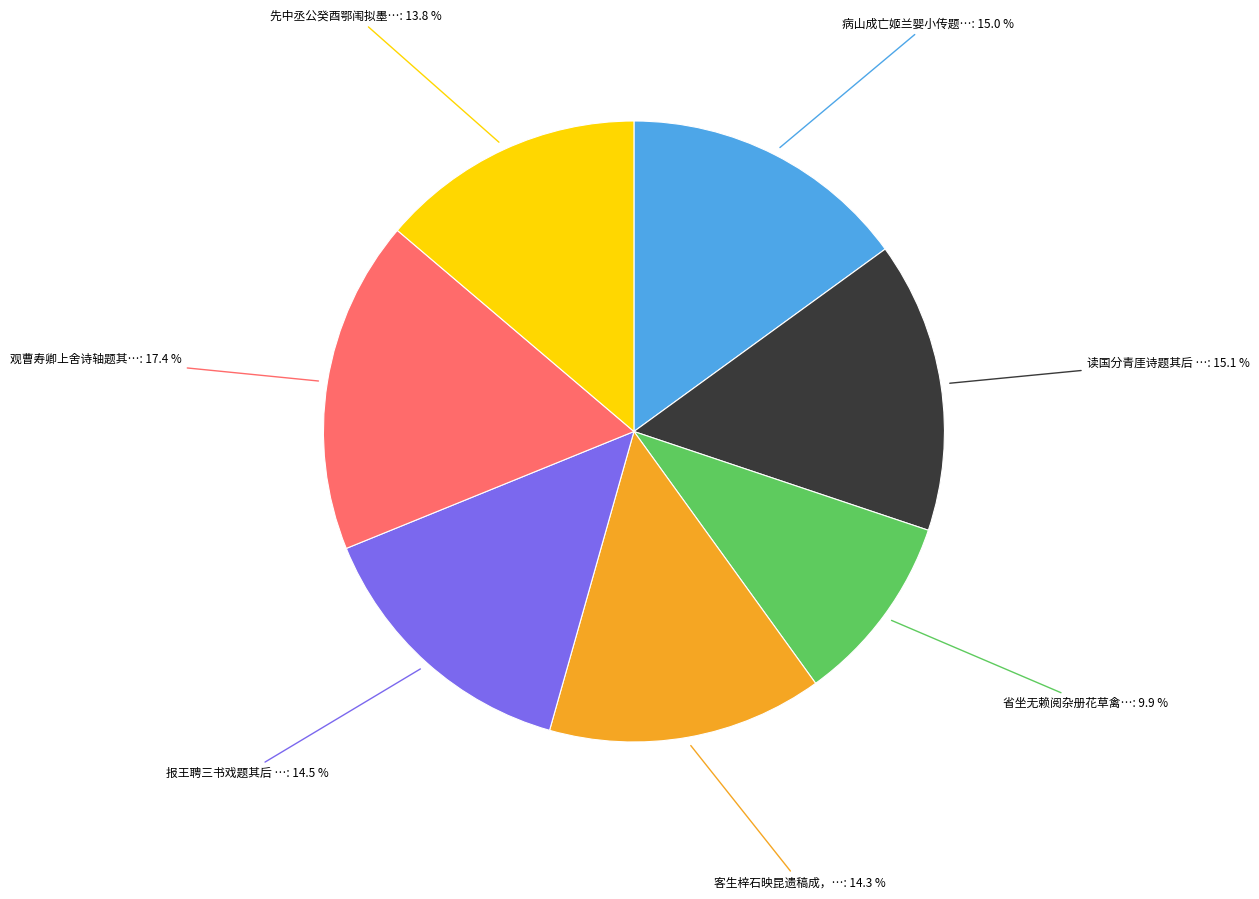

Does any single category account for the majority?

No